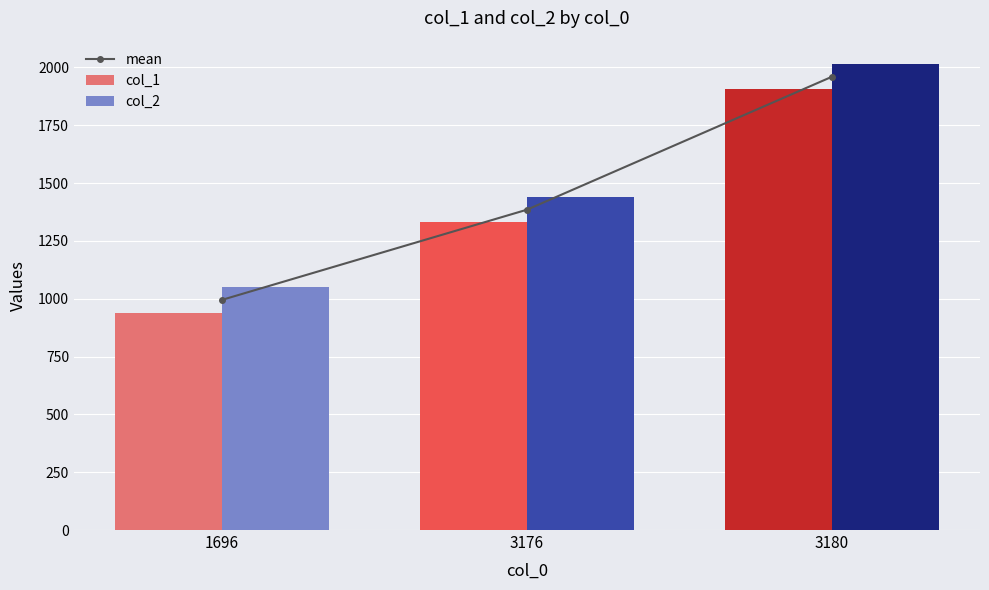

The value of col_1 at 3180 is 1905. True or false?

True